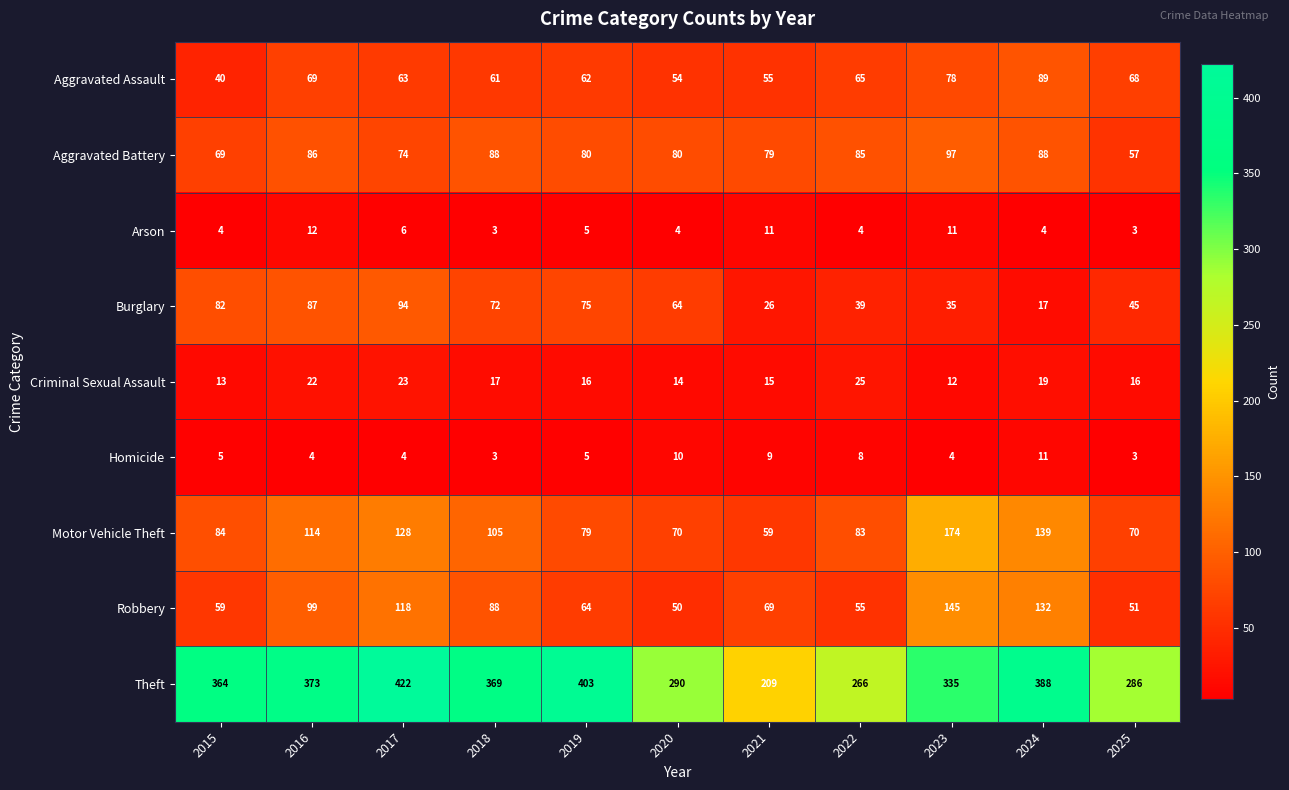

At which label does Burglary first exceed 64?

2015